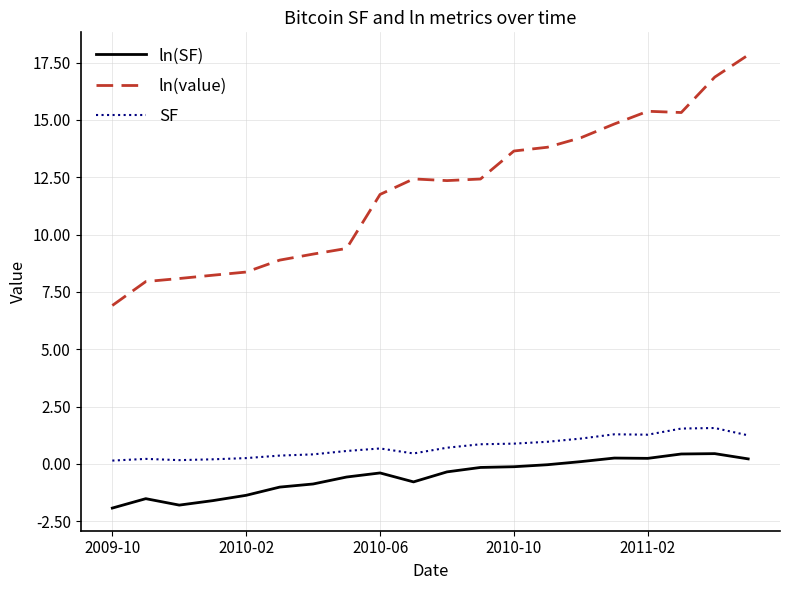

List the series in order of their peak value, lowest first.

ln(SF), SF, ln(value)